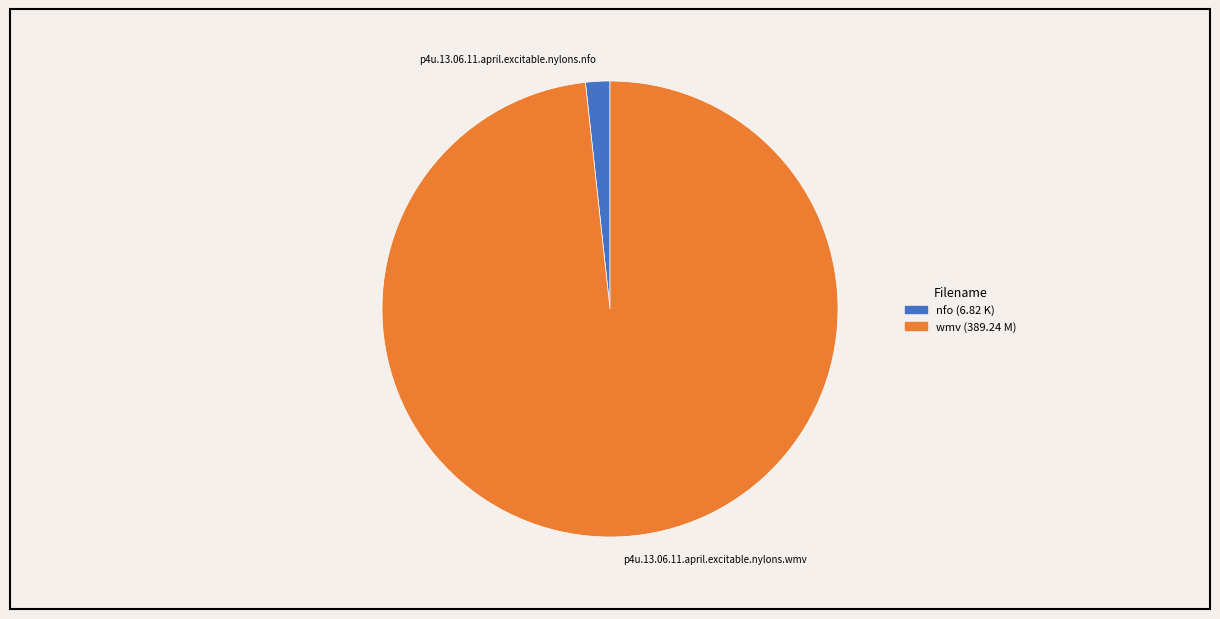

Which has a higher value, p4u.13.06.11.april.excitable.nylons.wmv or p4u.13.06.11.april.excitable.nylons.nfo?

p4u.13.06.11.april.excitable.nylons.wmv